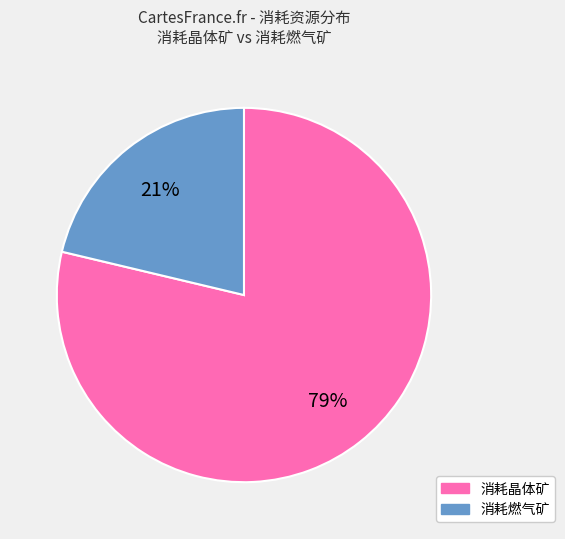

Count the number of slices in the pie.

2